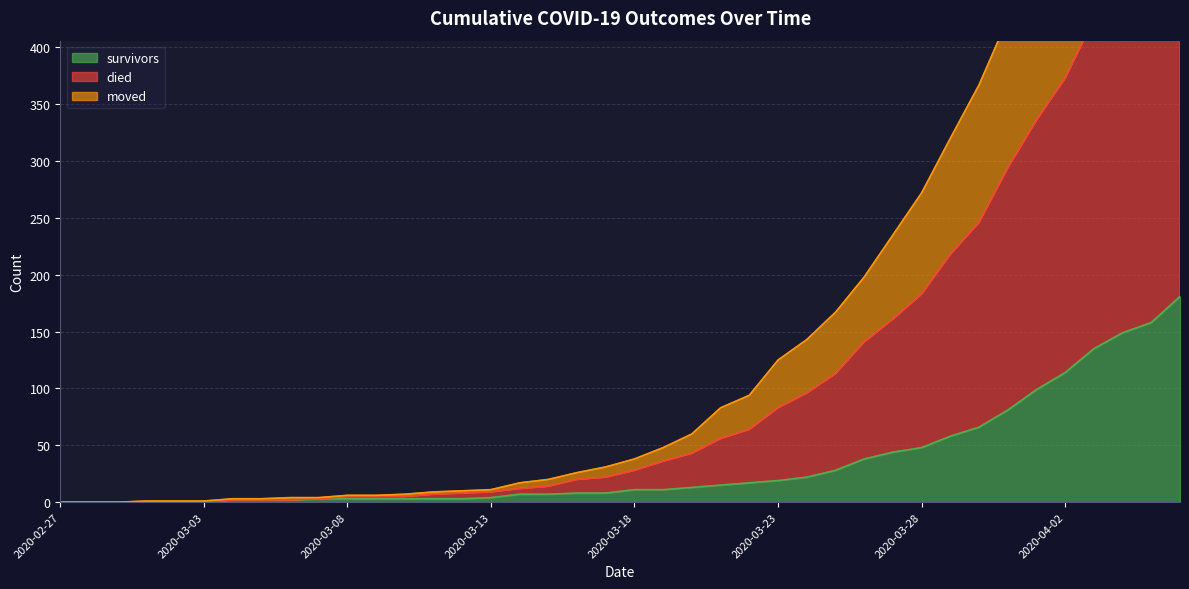

At which category is the sum across all series the highest?

2020-04-06